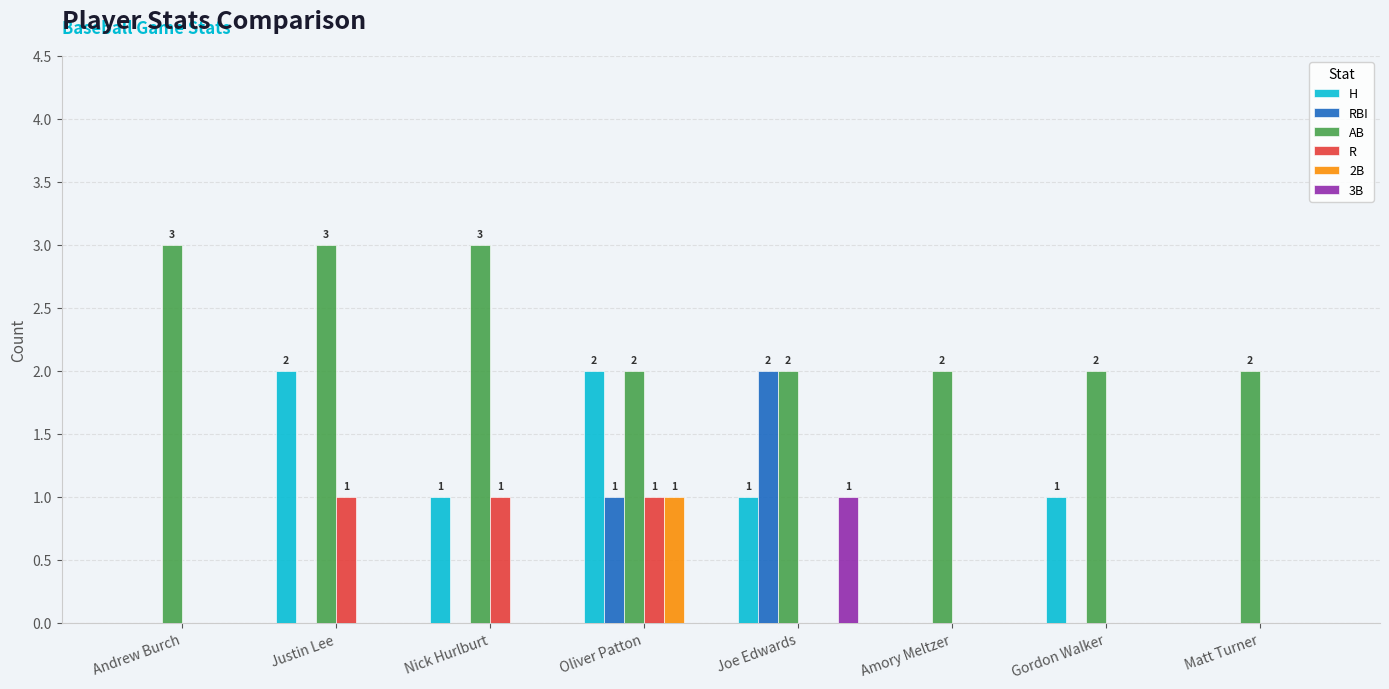

The R series shows 0 at Joe Edwards. True or false?

True